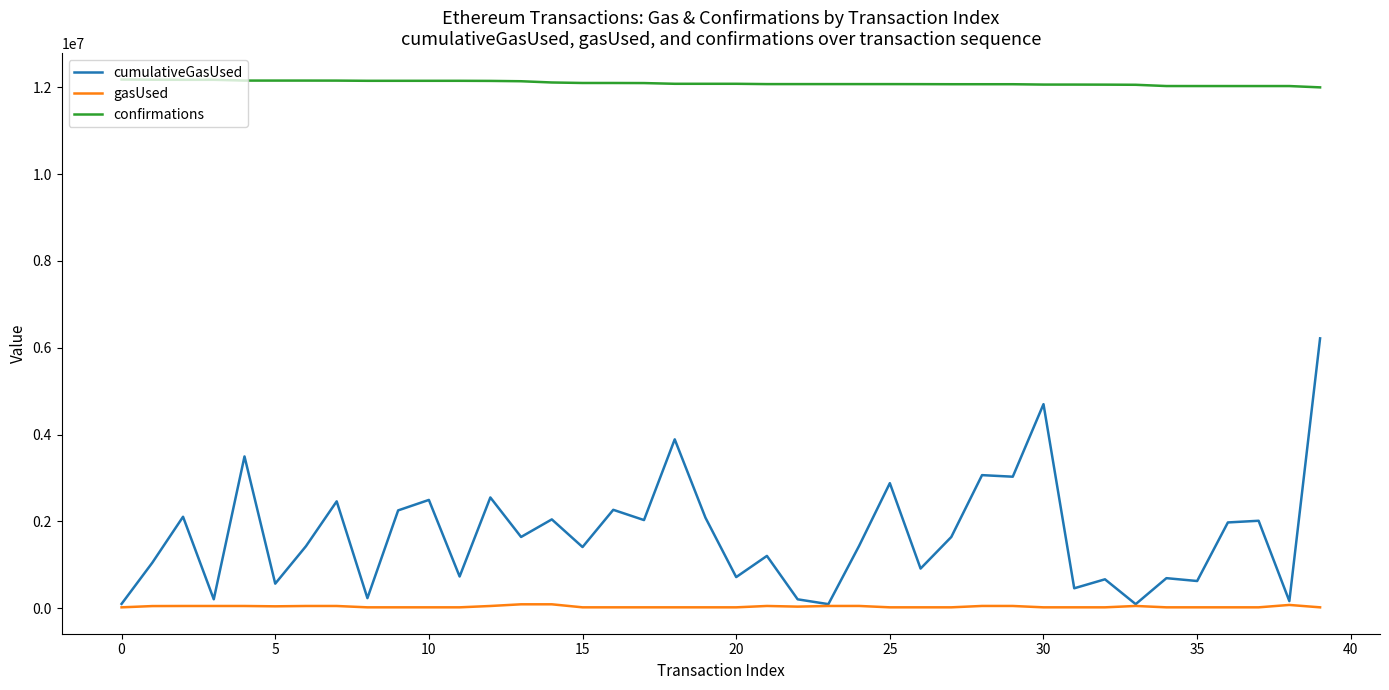

What is the sum of all cumulativeGasUsed values?

67870209